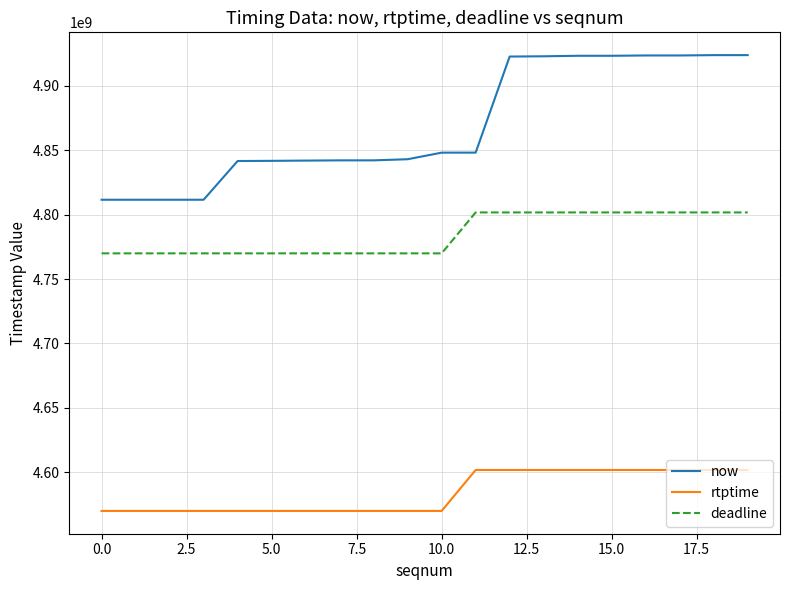

Rank the series by their maximum value, from highest to lowest.

now, deadline, rtptime